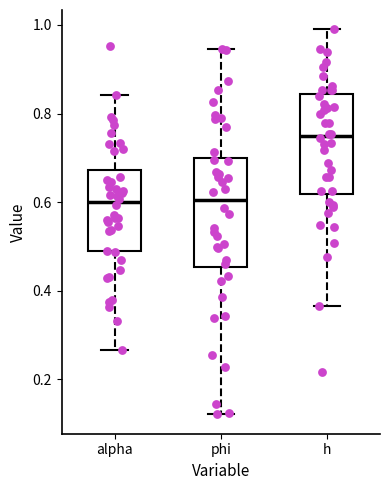

Reading left to right, read every box against the y-axis: the position of its median line, the range the box covers, and the ends of its whiskers. The values are not printed on the chart, so give them approximately, as read against the axis.

alpha: median 0.60, box 0.48 to 0.68, whiskers 0.26 to 0.84
phi: median 0.60, box 0.46 to 0.70, whiskers 0.12 to 0.94
h: median 0.74, box 0.62 to 0.84, whiskers 0.36 to 1.00